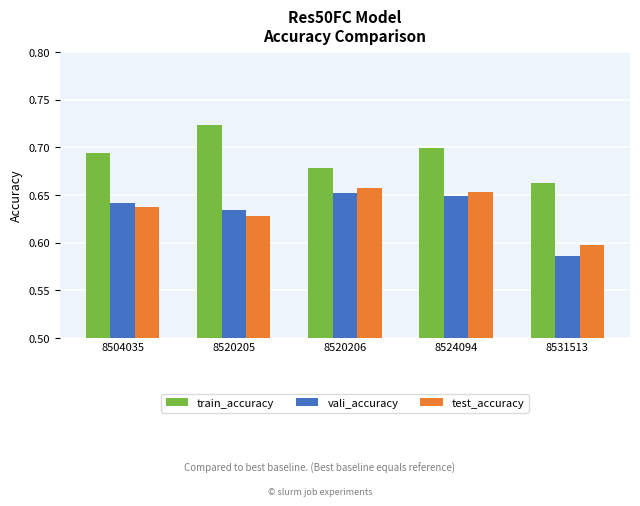

How many data points does each series have?

5